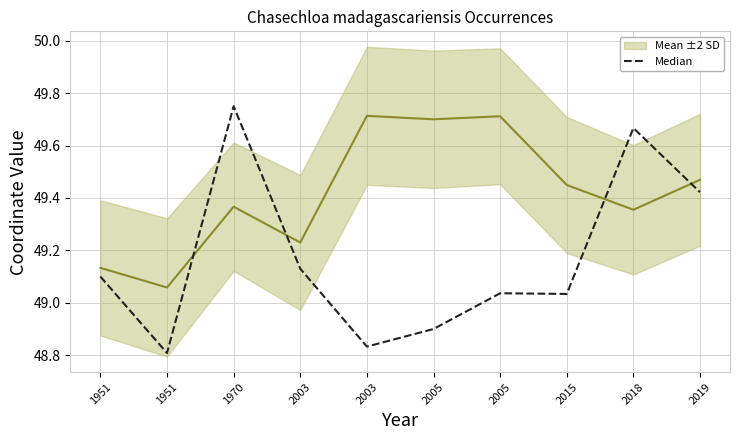

Where do Mean ±2 SD and Median first cross each other?

1951 and 1970